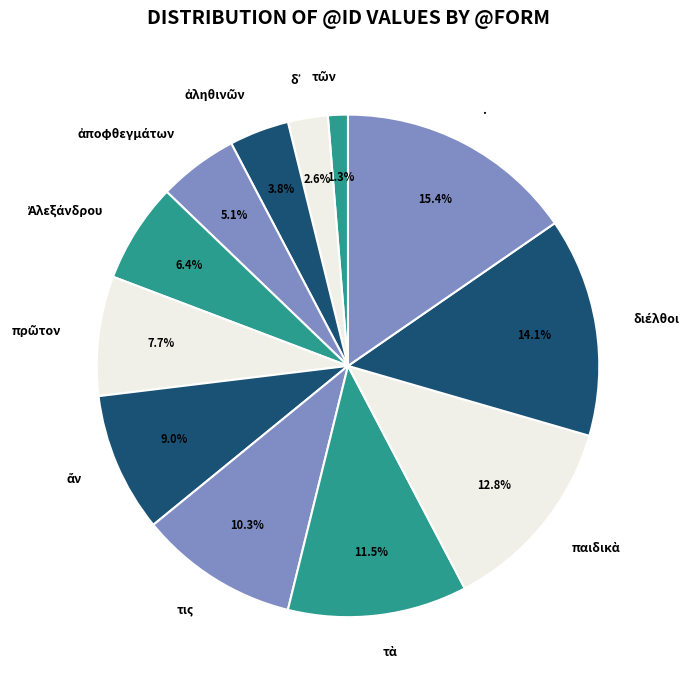

Which category has the biggest portion of the pie?

.